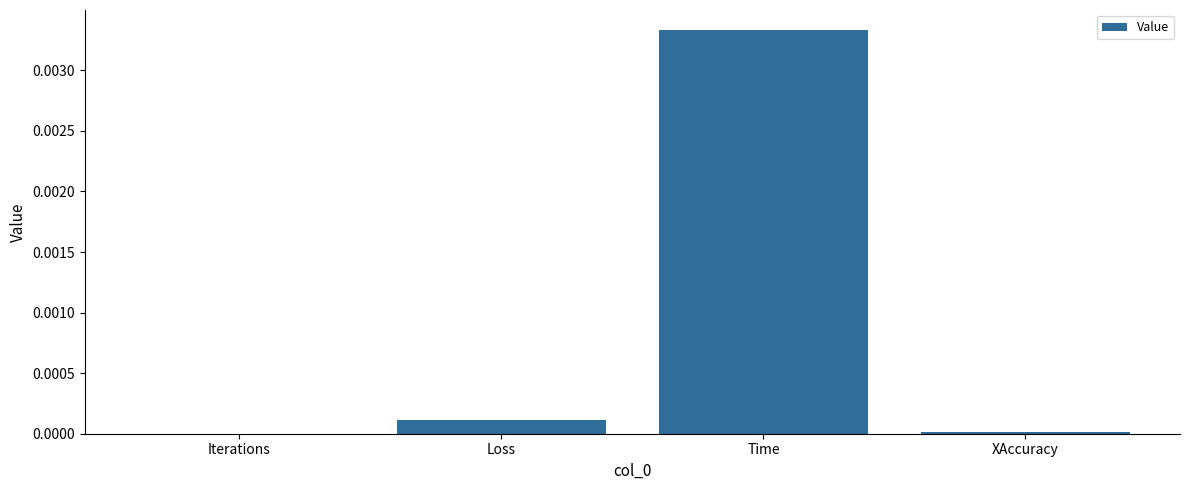

The value at Iterations is 0.0. True or false?

True